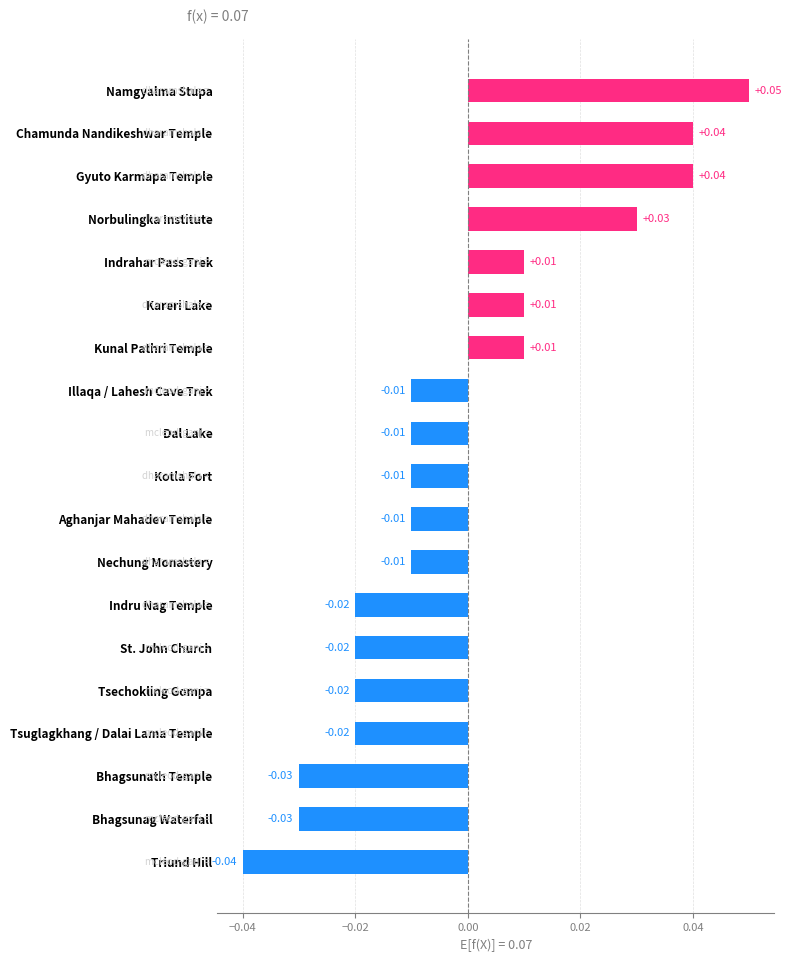

Which has a higher value, Bhagsunag Waterfall or Nechung Monastery?

Nechung Monastery